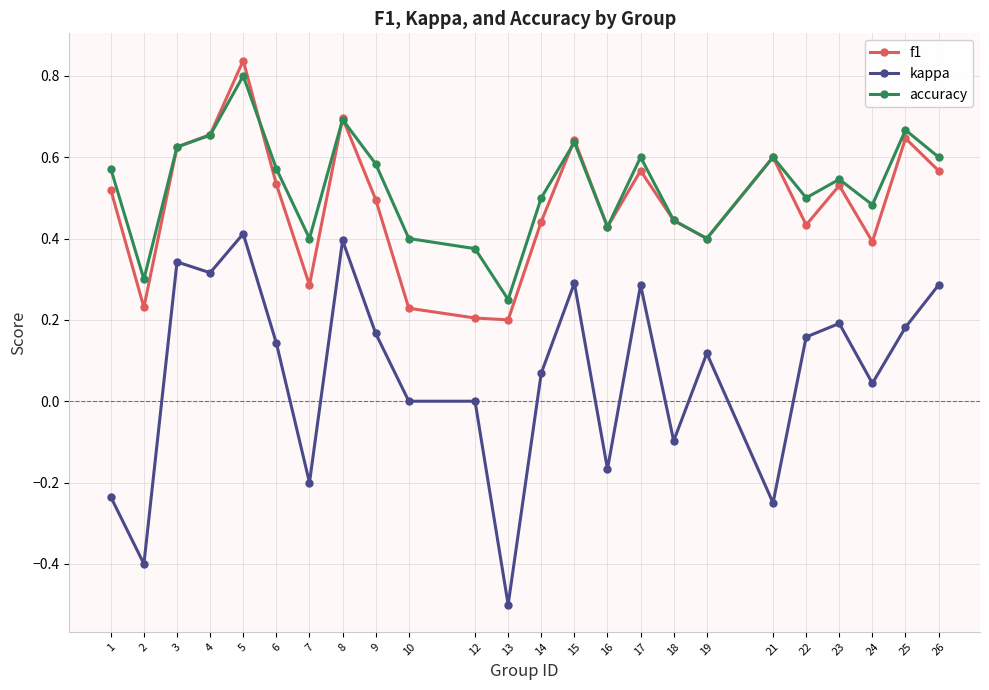

What are all the series names shown in the legend?

f1, kappa, accuracy